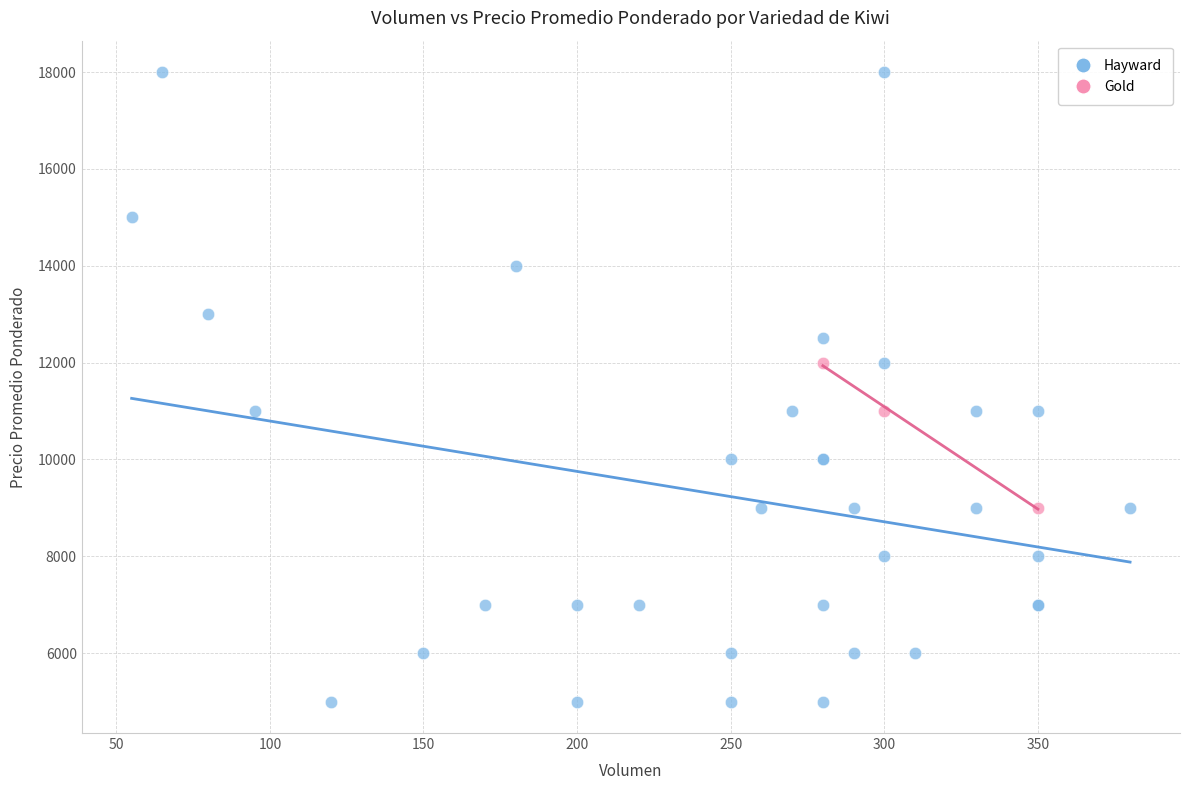

Which series reaches the maximum Y coordinate?

Hayward